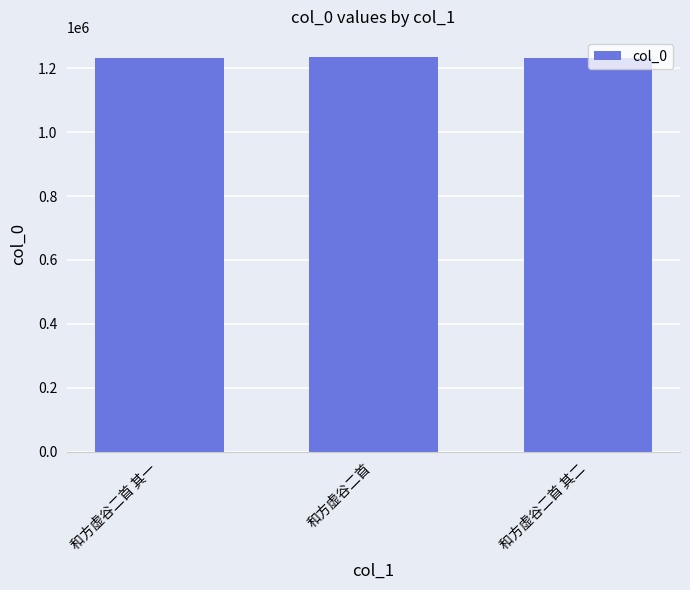

What is the difference between the maximum and minimum values?

4145